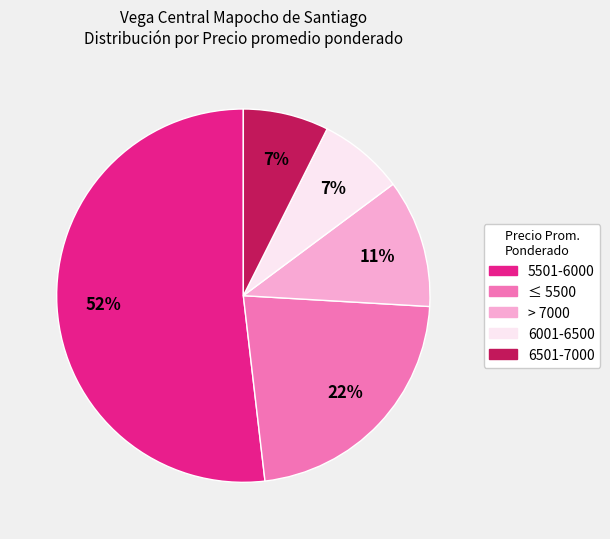

Is there any slice that represents more than half of the pie?

Yes